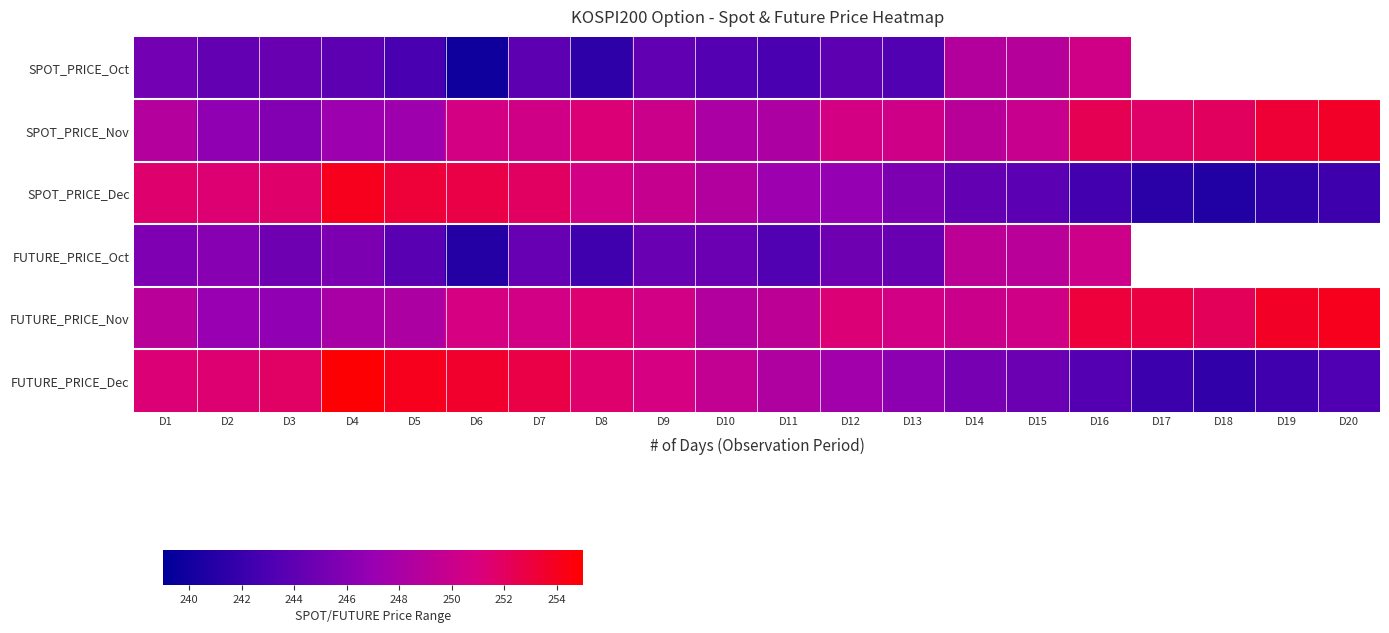

Which series has the largest total across all categories?

FUTURE_PRICE_Nov